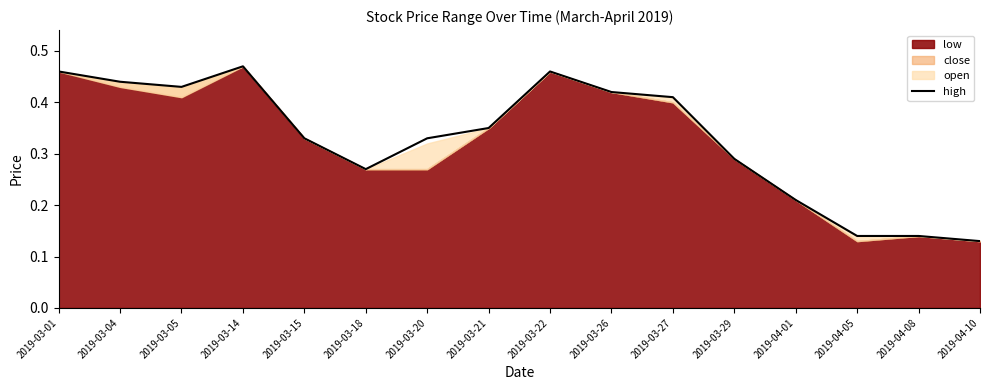

At which category does the data reach its first local peak?

2019-03-14